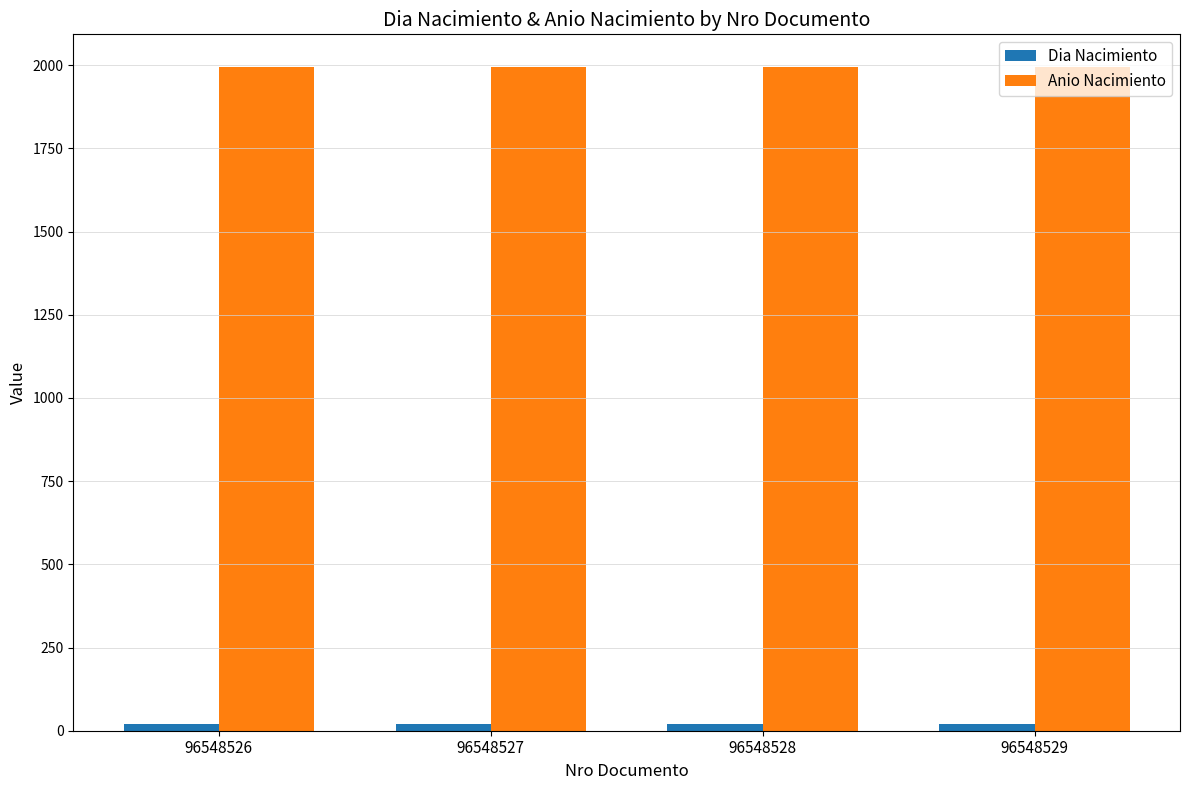

What is the total value across all series at 96548526?

2012